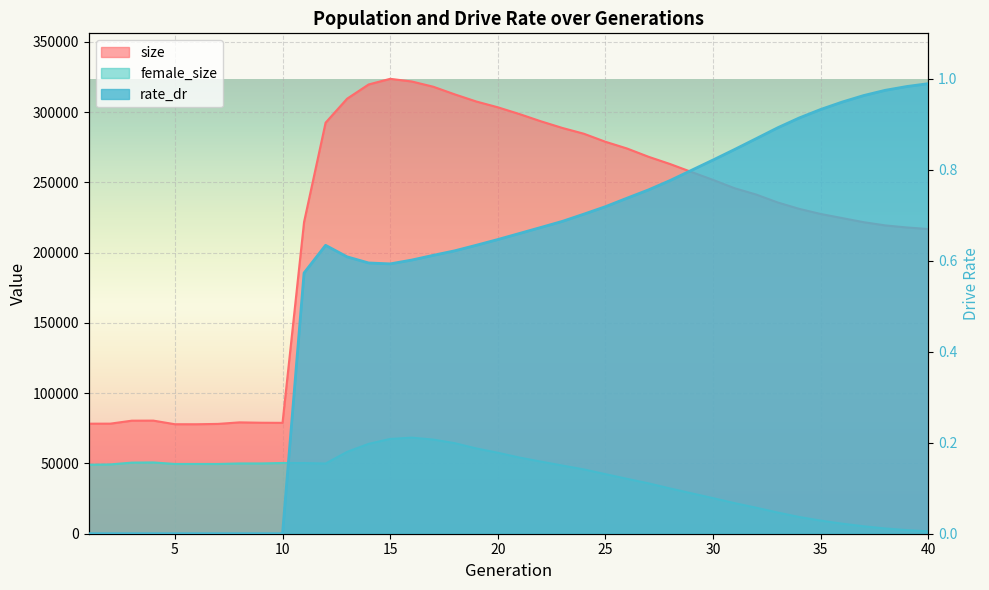

The size series shows 303373.0 at 20. True or false?

True